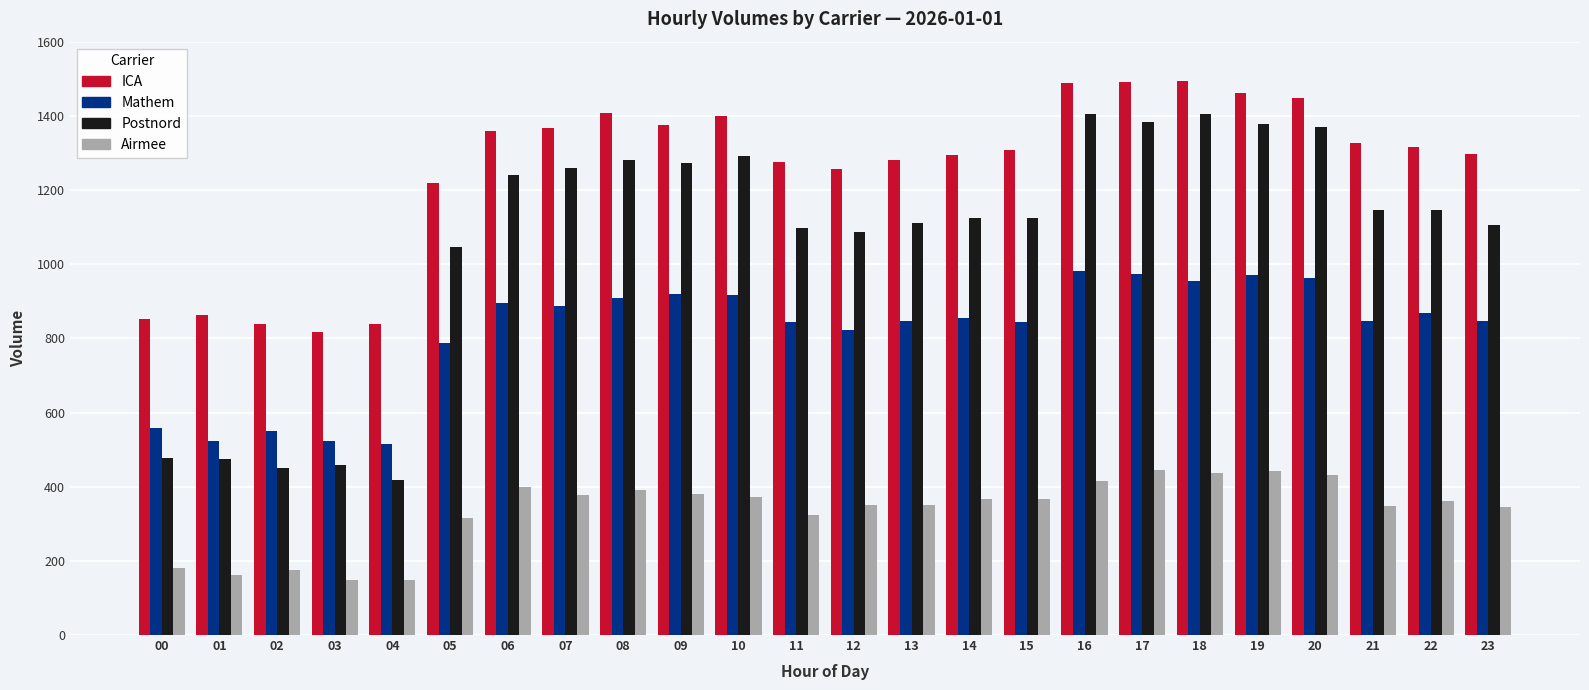

Rank the series at 23 from highest to lowest value.

ICA, Postnord, Mathem, Airmee